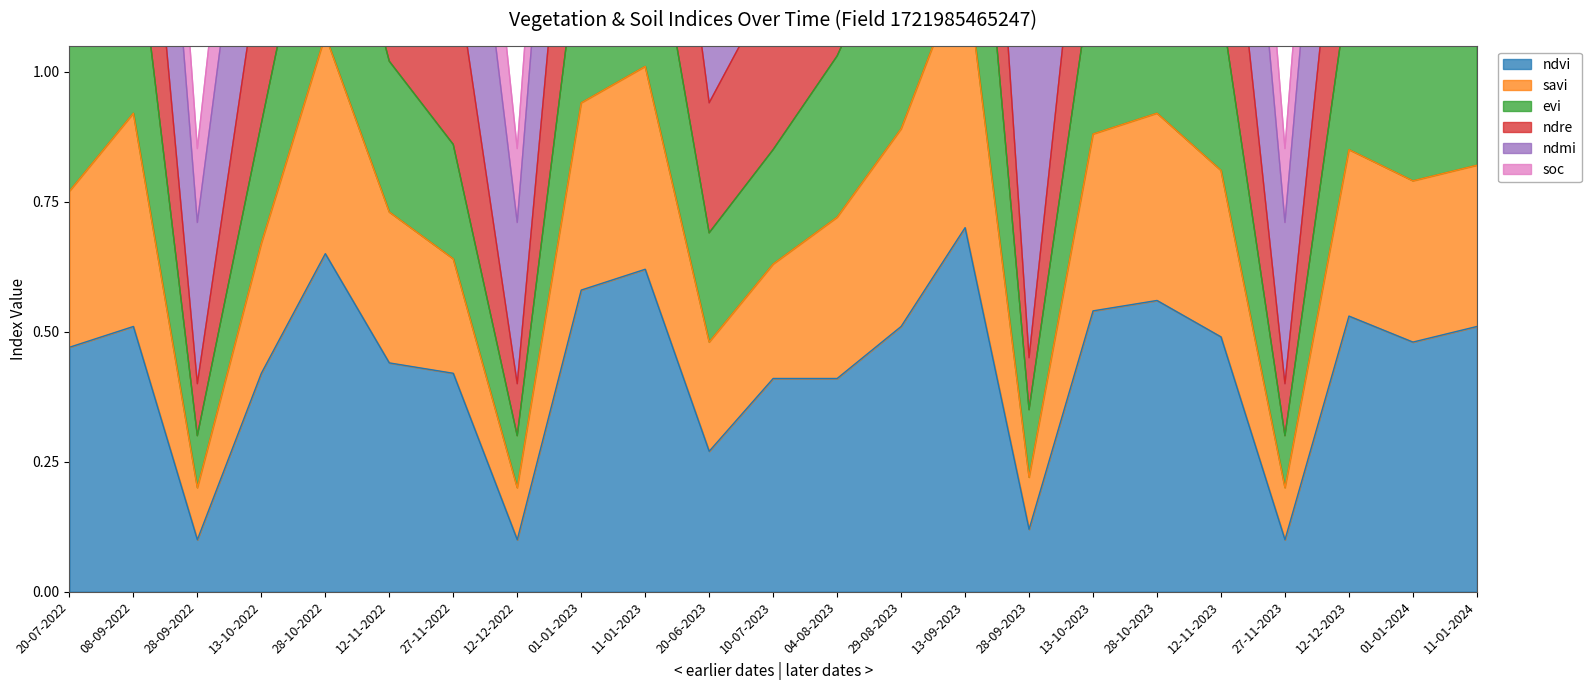

The ndvi series shows 0.9 at 28-10-2022. True or false?

False